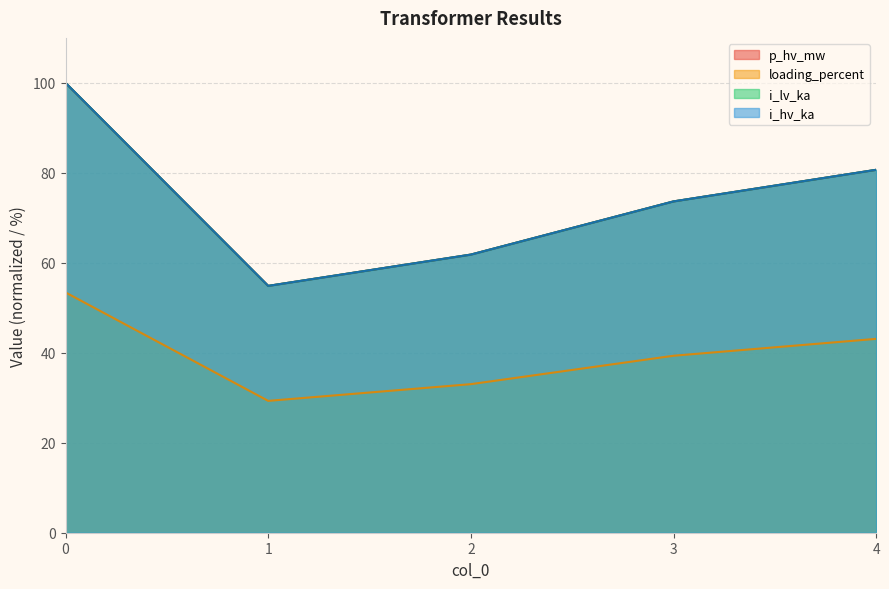

How many lines are shown in the chart?

4